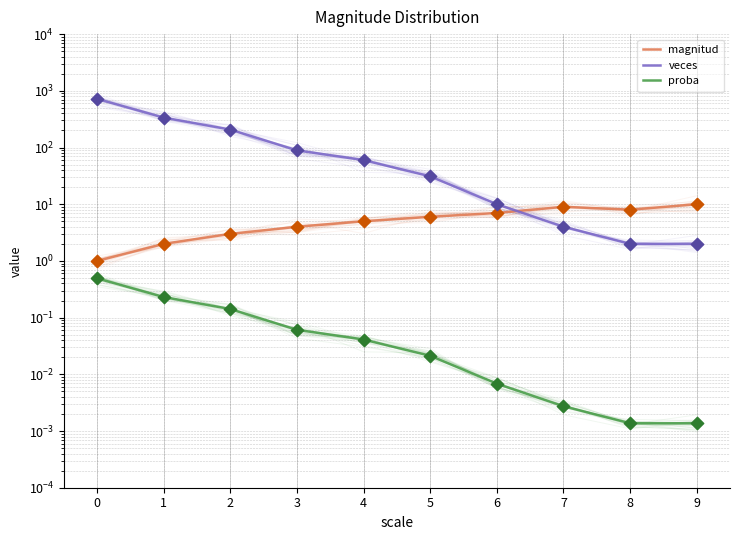

At how many categories does at least one series exceed 539?

1